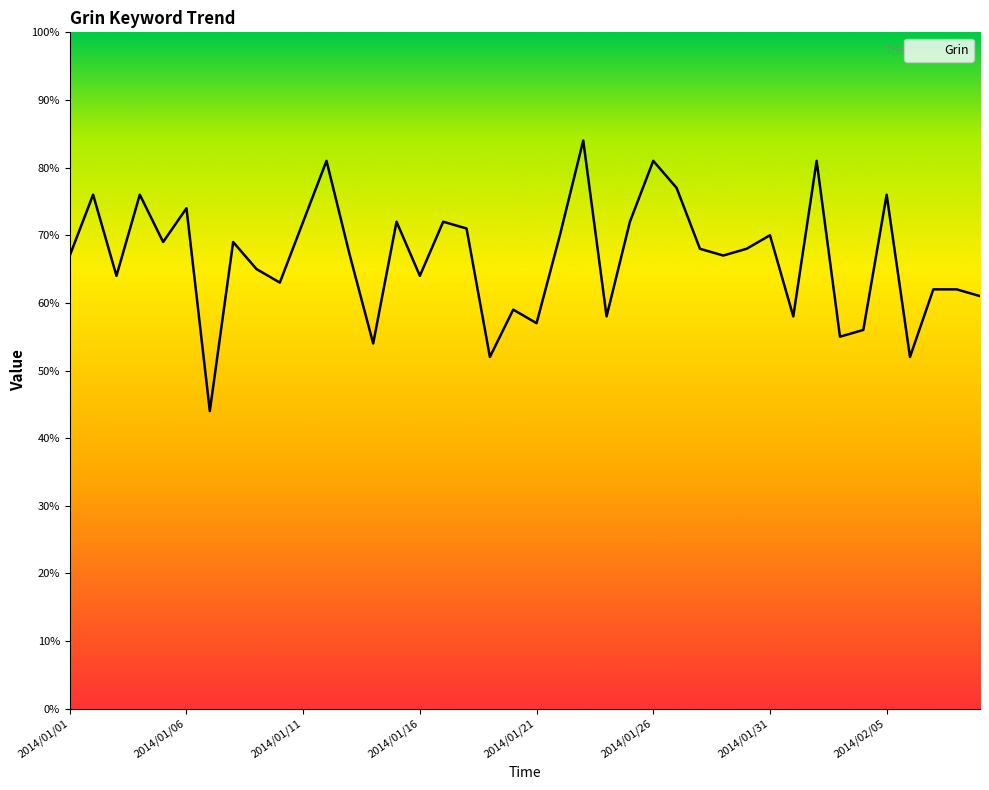

What is the difference between the maximum and minimum values?

40